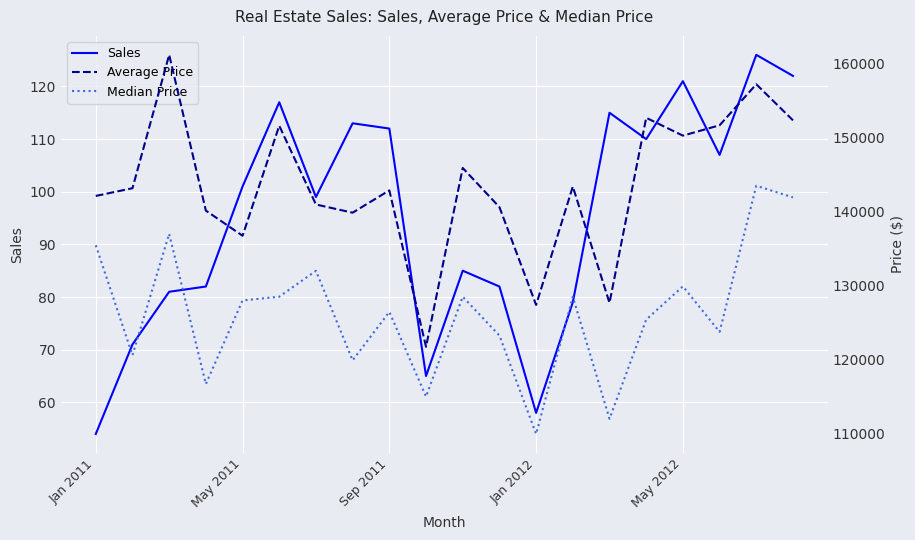

Is it true that Sales equals 11 at Jan 2011?

False